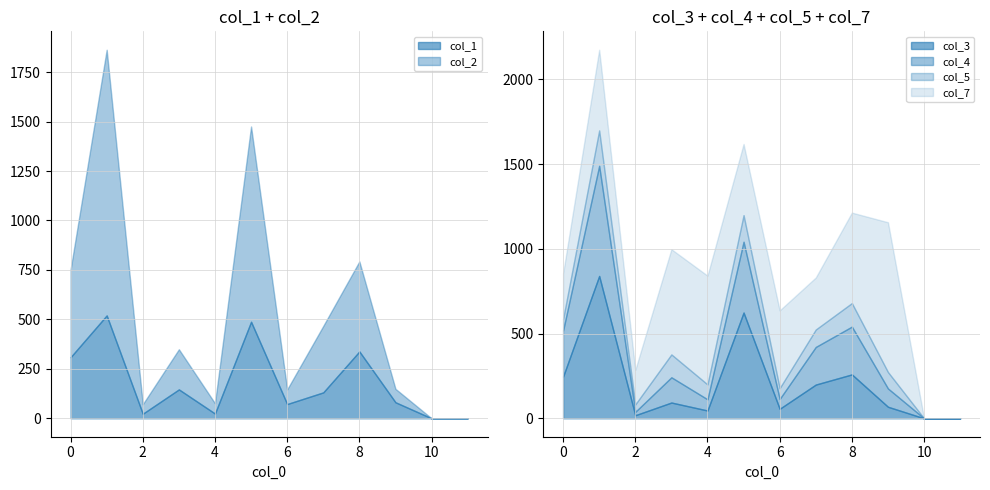

What is the approximate value of col_5 at 2, to the nearest 50?

50